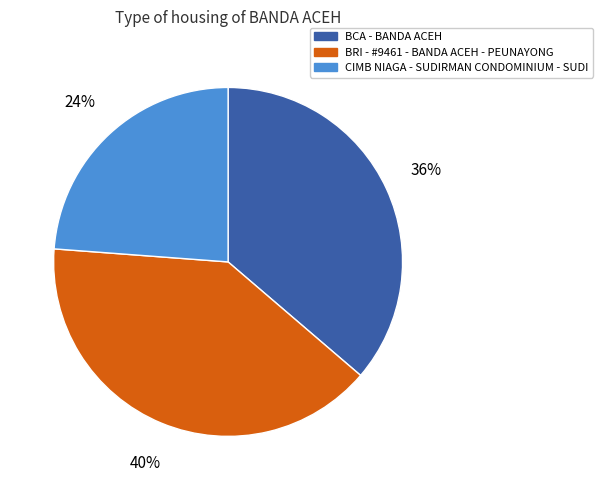

How many slices are in this pie chart?

3